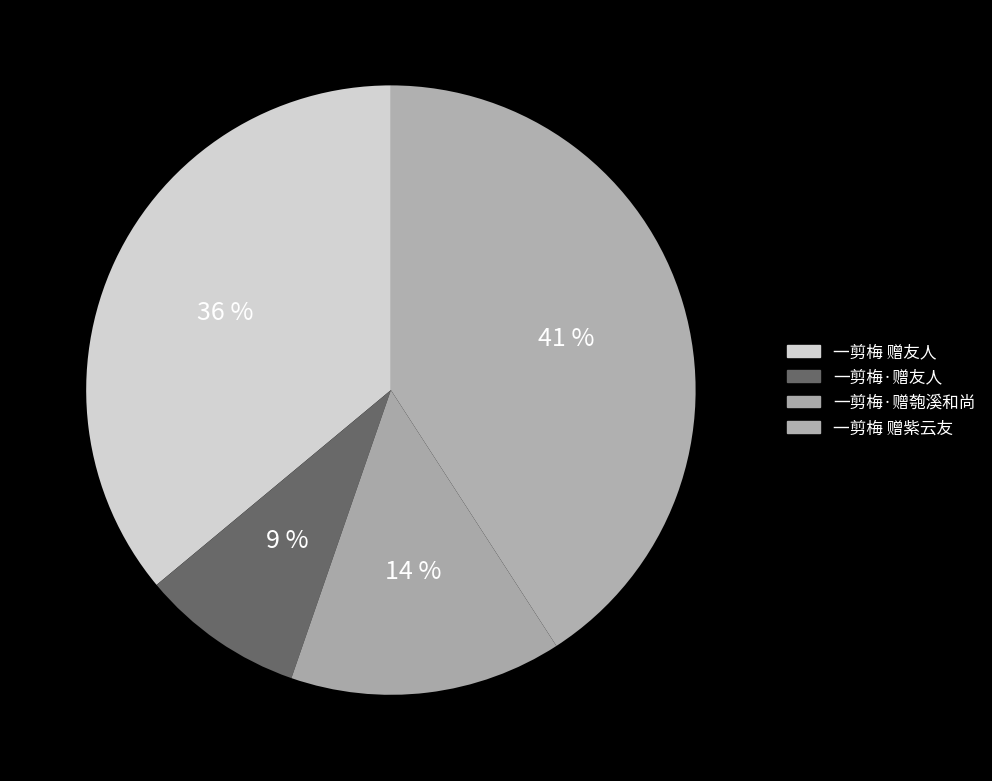

How many segments does this pie chart have?

4